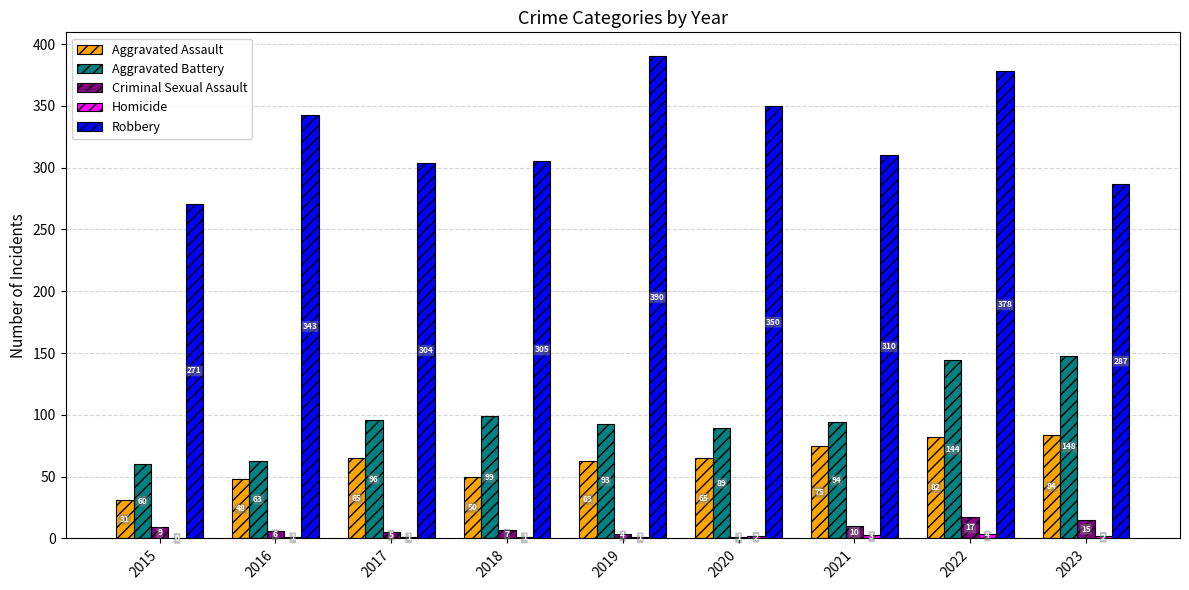

Is the value of Aggravated Battery at 2020 greater than the value of Criminal Sexual Assault at 2018?

Yes